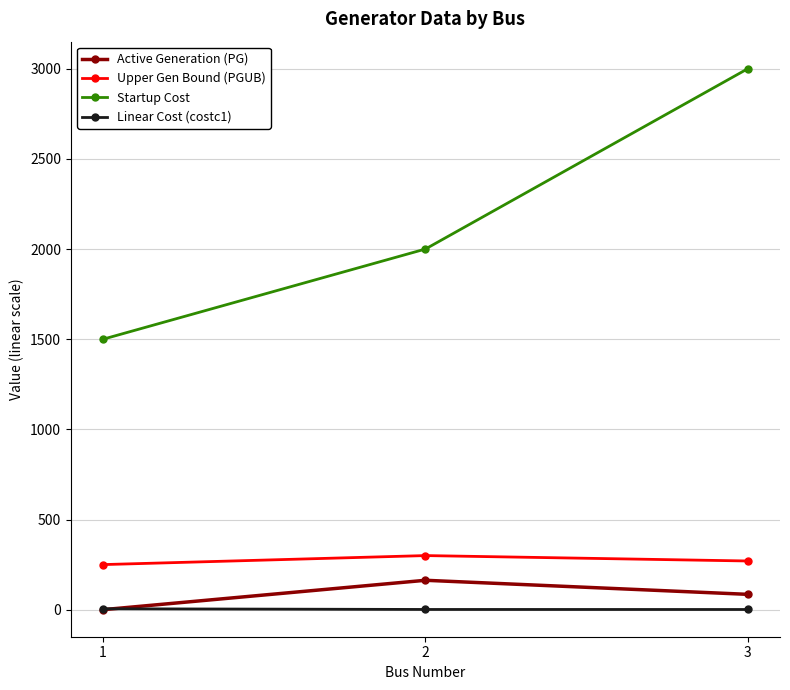

How many lines are shown in the chart?

4